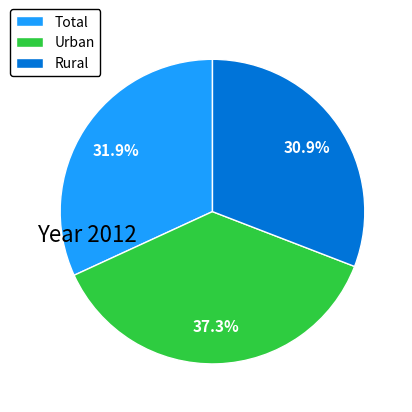

Combined, do Rural and Urban account for over 50%?

Yes